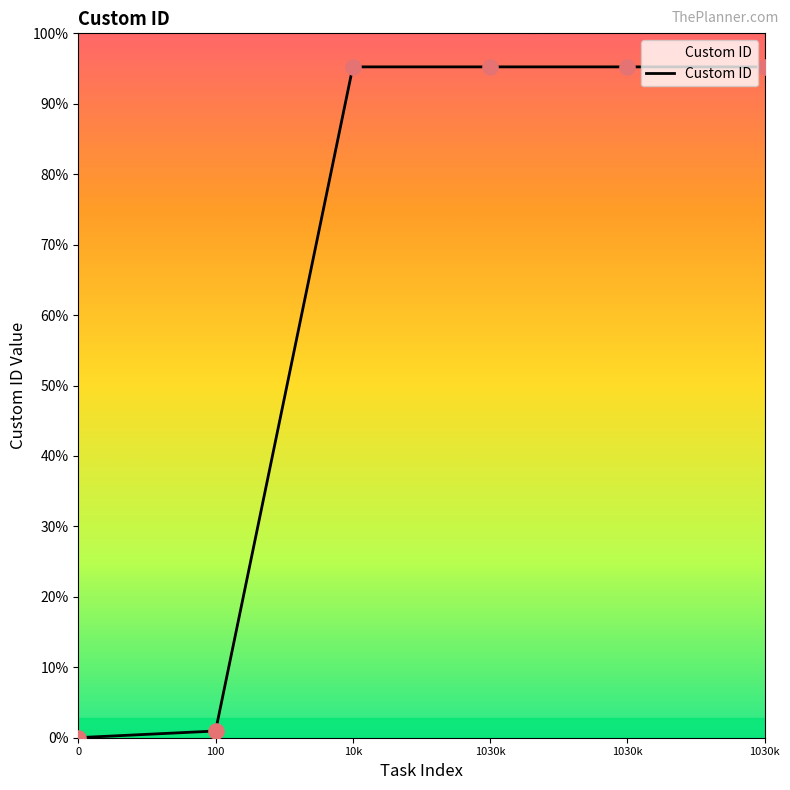

Approximately how many times larger is the value at 10k compared to 1030k?

1.0